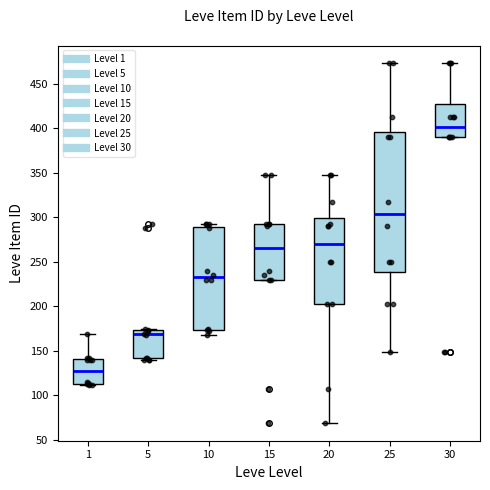

Reading left to right, transcribe this box plot: for each box, give where its median line is, the range the box spans, and where its two whiskers end, as read against the y-axis. The values are not printed on the chart, so give them approximately, as read against the axis.

1: median 130, box 115 to 140, whiskers 110 to 170
5: median 170, box 140 to 175, whiskers 140 to 175
10: median 235, box 175 to 290, whiskers 170 to 295
15: median 265, box 230 to 295, whiskers 230 to 350
20: median 270, box 205 to 300, whiskers 70 to 350
25: median 305, box 240 to 395, whiskers 150 to 475
30: median 400, box 390 to 430, whiskers 390 to 475